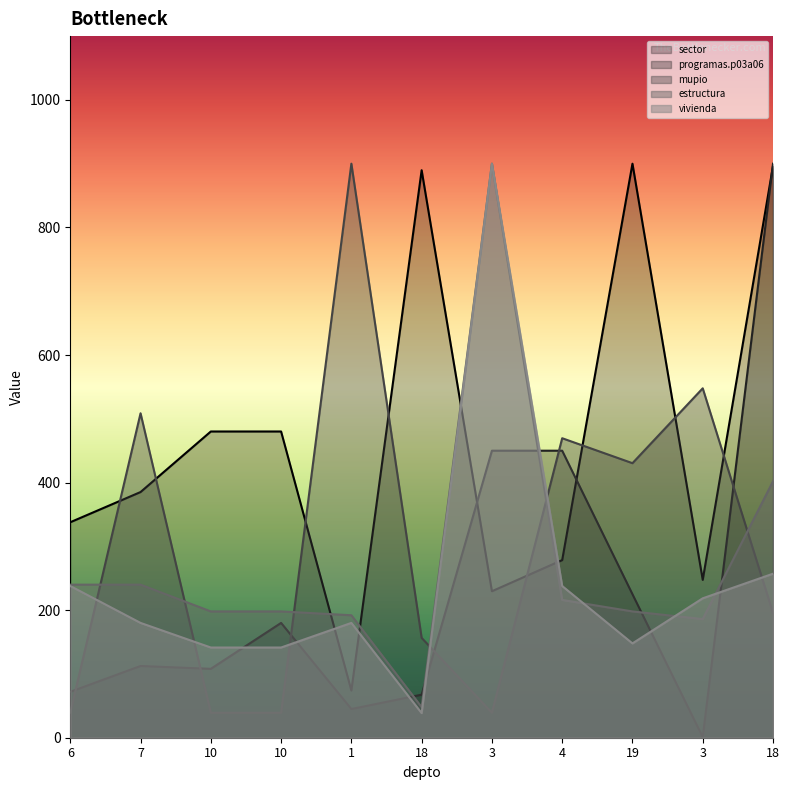

How many lines are shown in the chart?

5